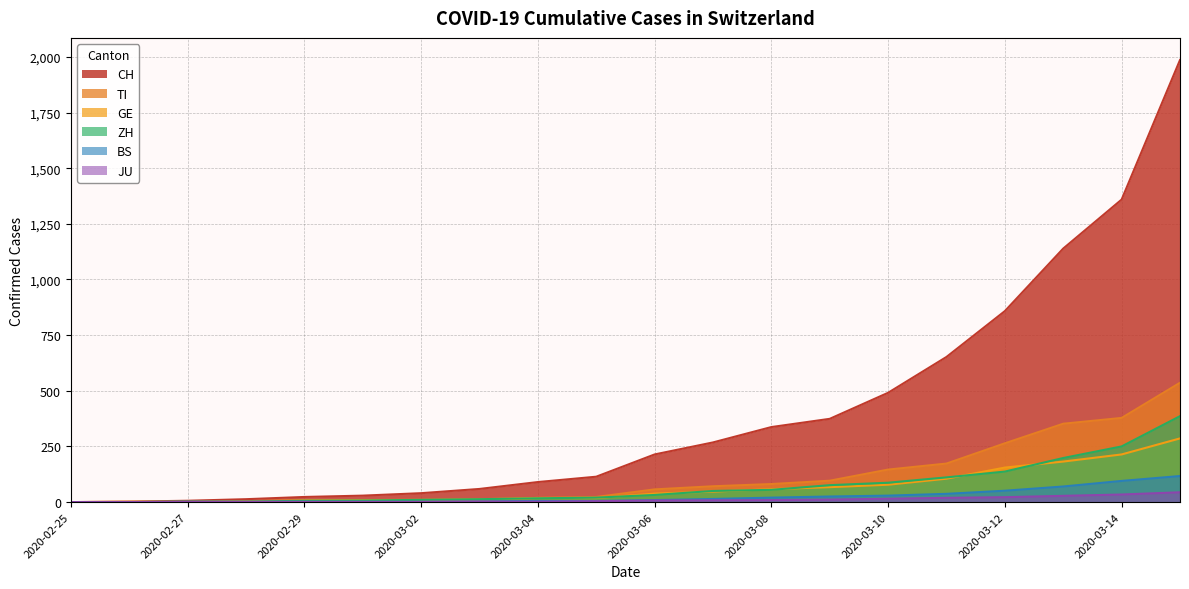

At which label does JU reach its minimum?

2020-02-25